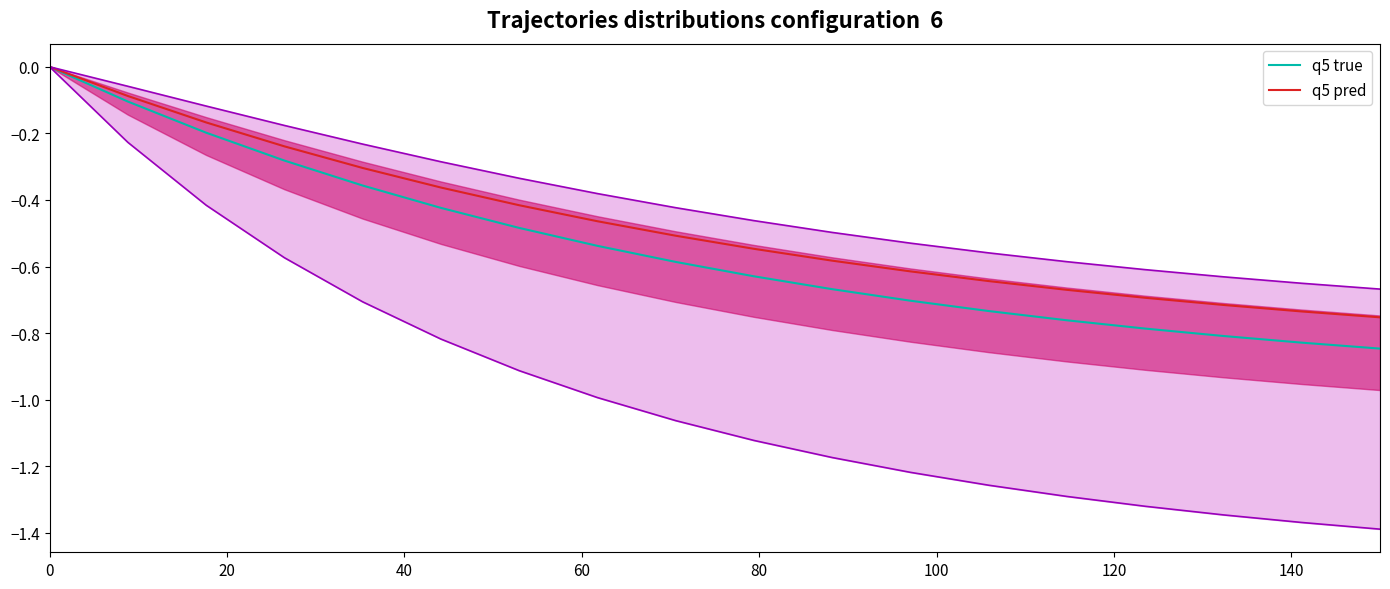

Is it true that Len_min lower equals -0.7 at 40?

False